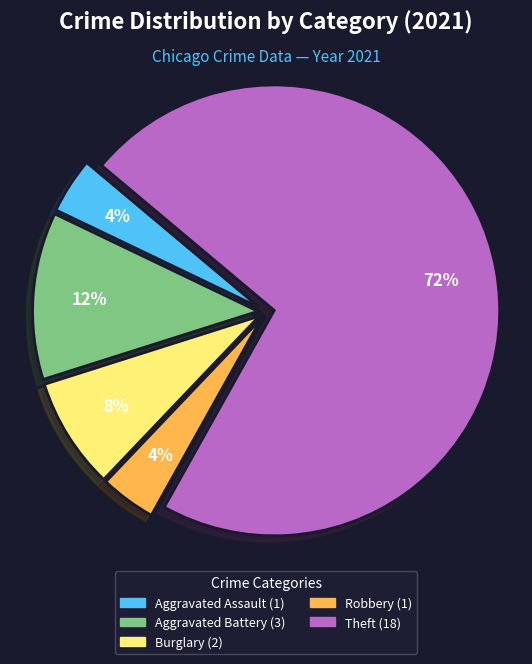

To the nearest percent, what is the difference between the largest and smallest slice percentages?

68%